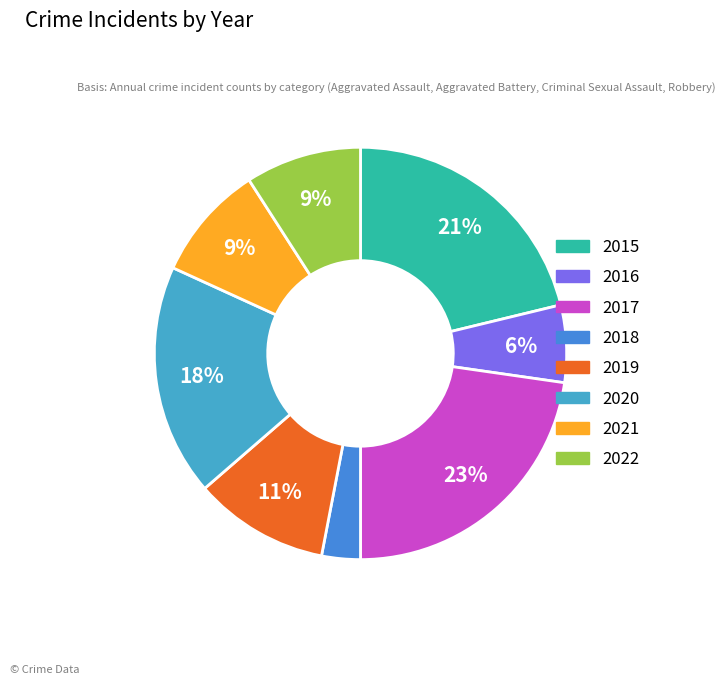

Count the number of slices in the pie.

8